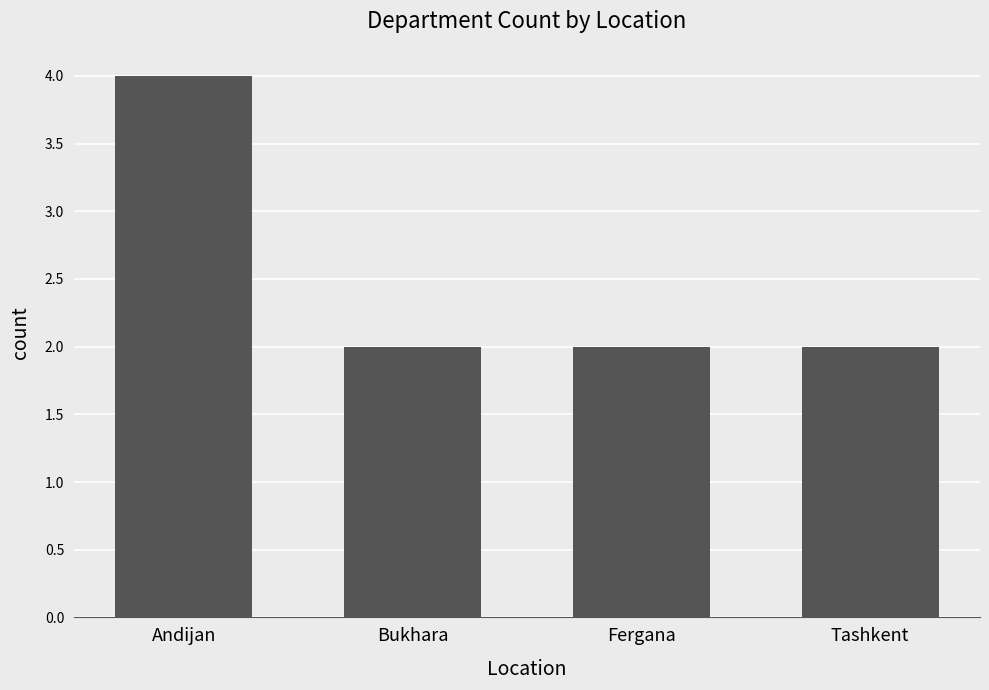

What is the greatest value displayed?

4